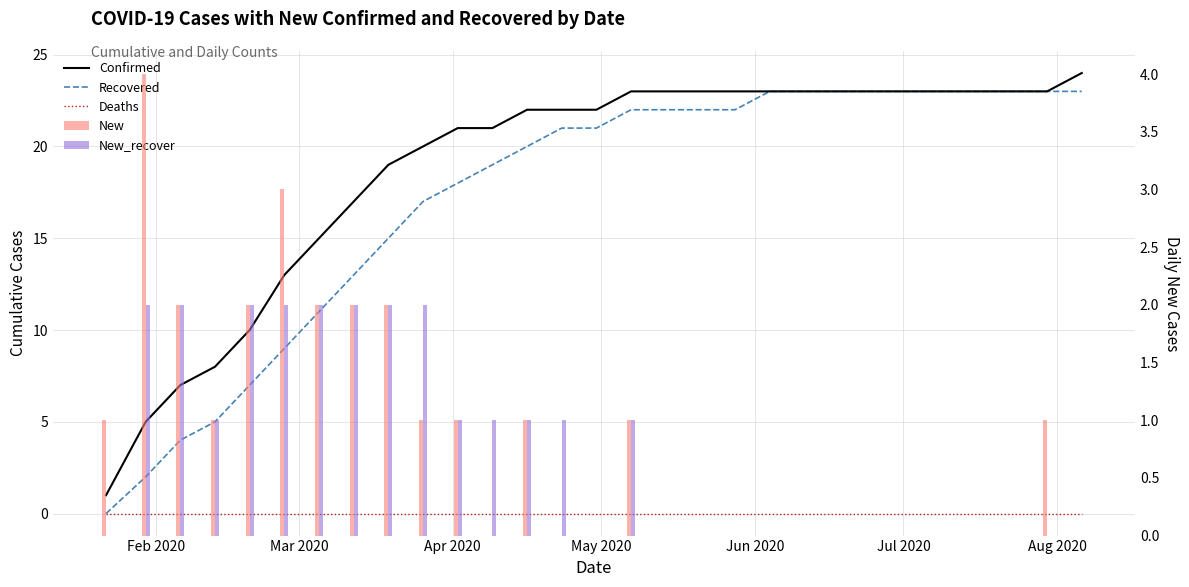

Which series has the largest total across all categories?

Confirmed